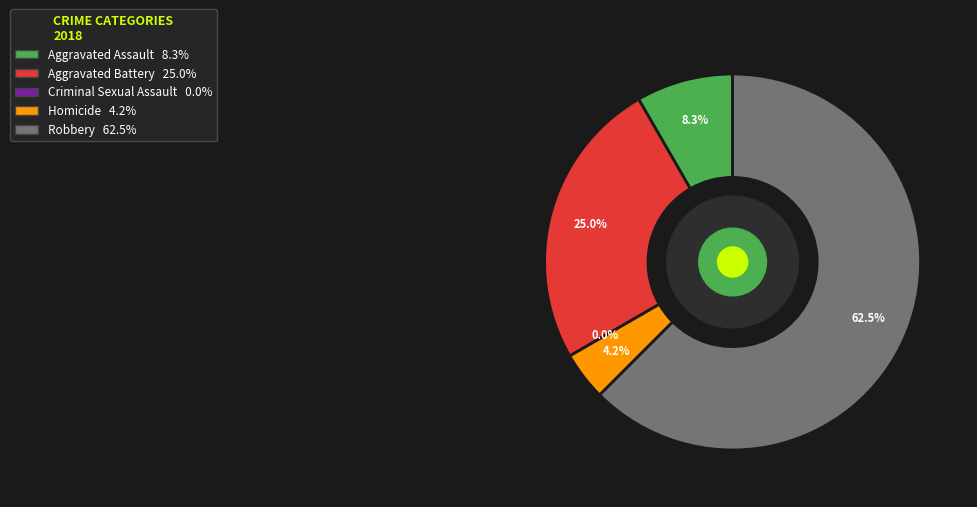

Is the sum of Aggravated Assault and Aggravated Battery greater than half?

No